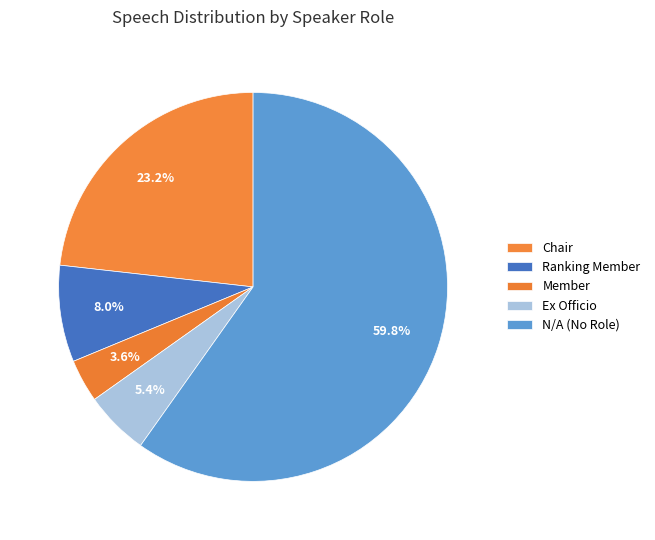

To the nearest percent, what is the difference between the N/A and Member slice percentages?

56%